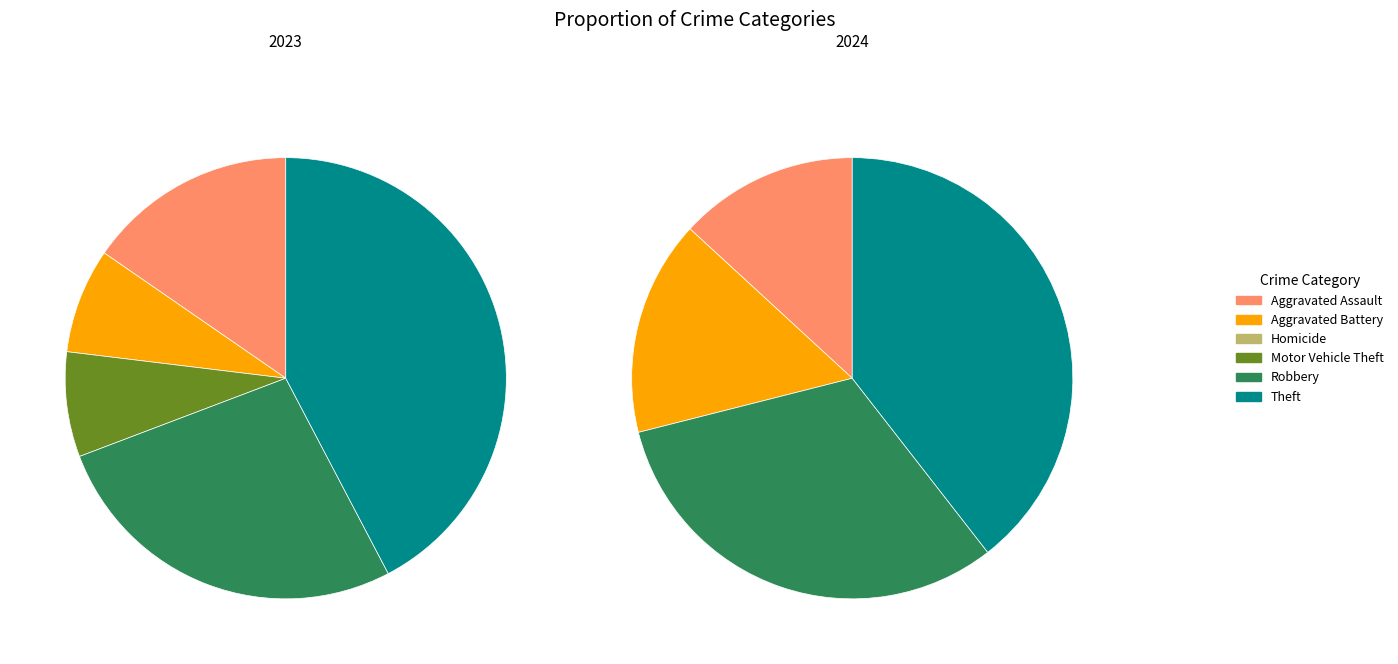

Does any single category account for the majority?

No